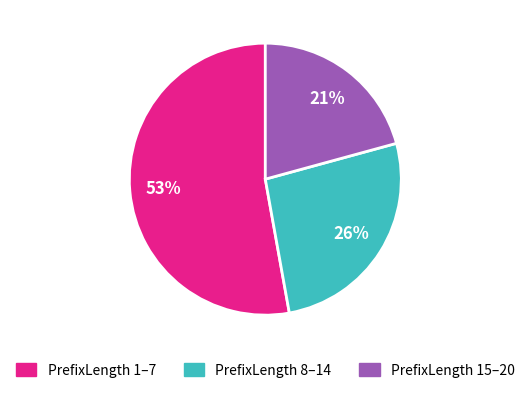

Rank the categories by value from highest to lowest.

PrefixLength 1–7, PrefixLength 8–14, PrefixLength 15–20